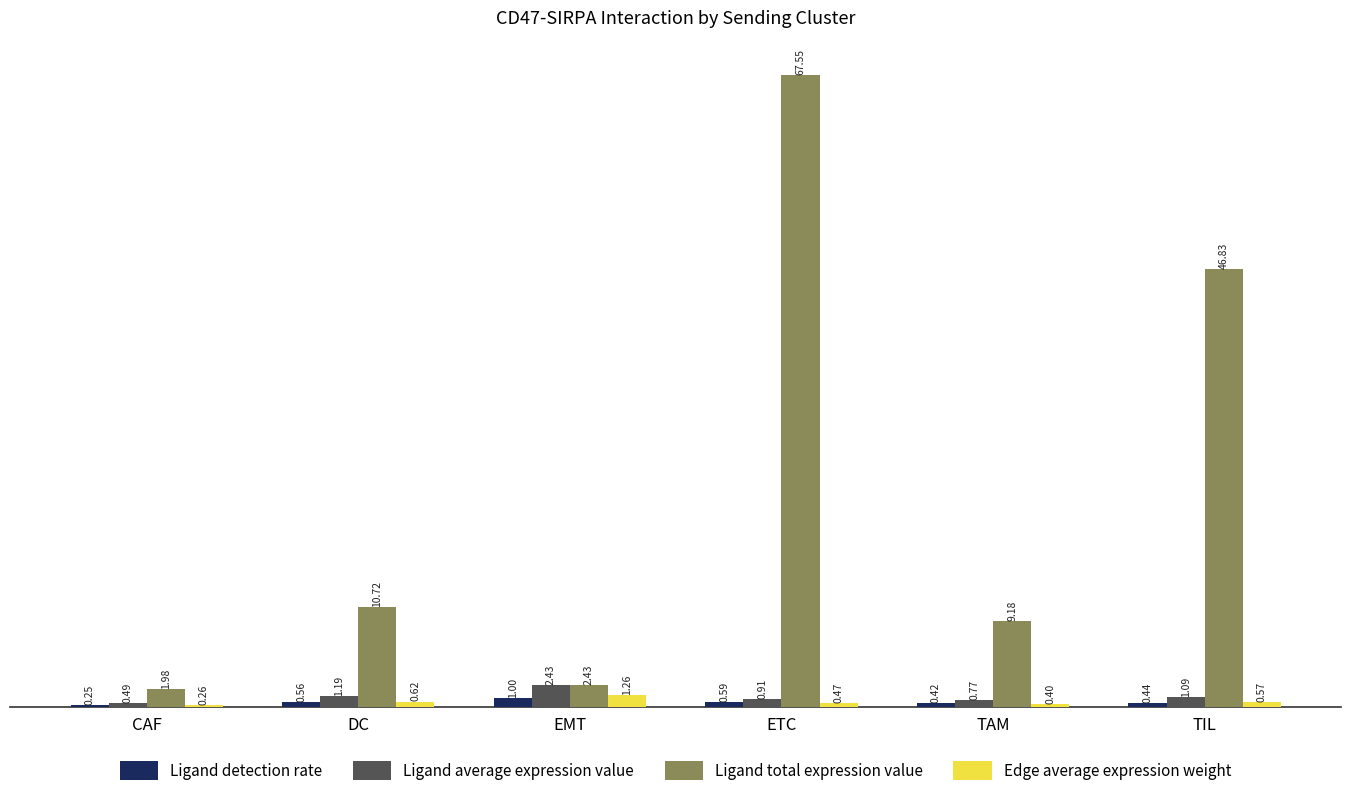

At which label is Edge average expression weight closest to 0?

CAF